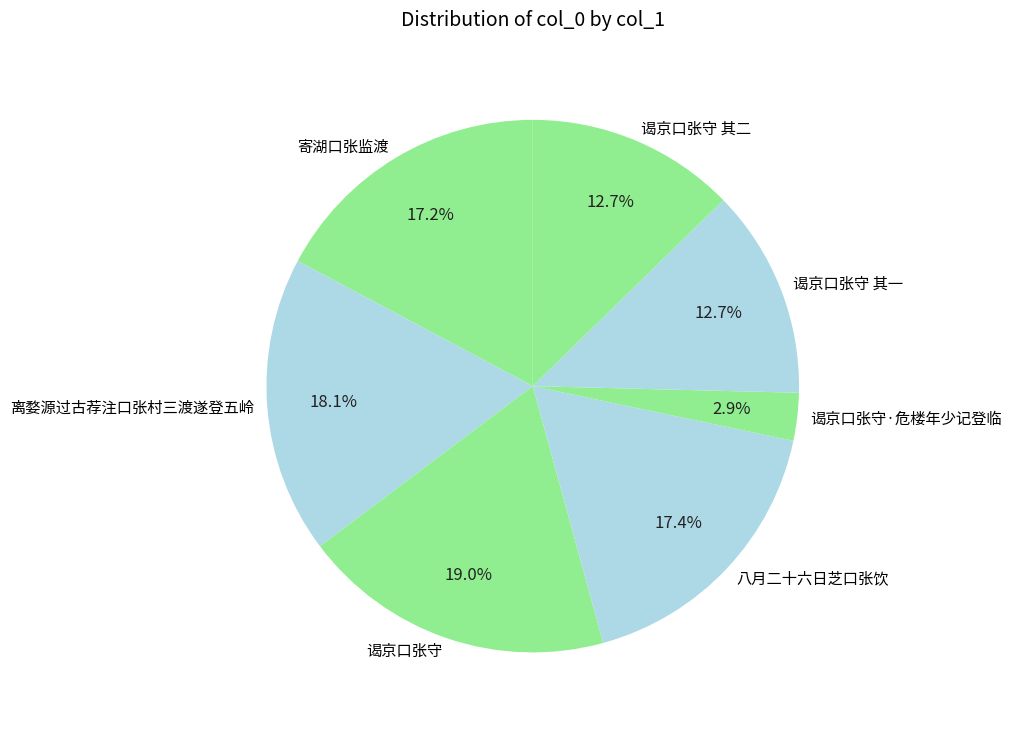

What percentage do 离婺源过古荐注口张村三渡遂登五岭 and 谒京口张守 其一 together represent?

30.8%